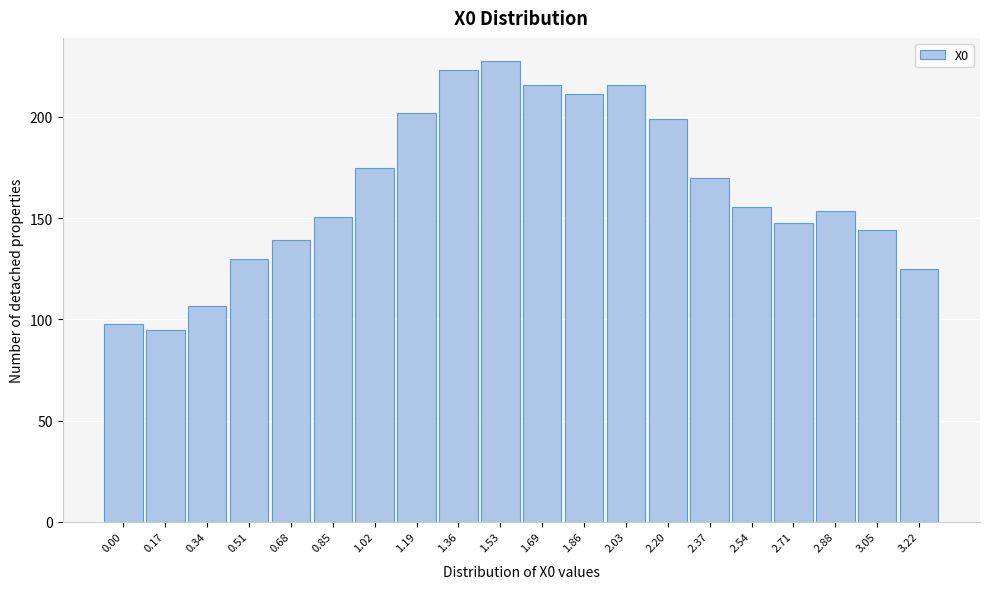

What position from the left is 0.68?

5